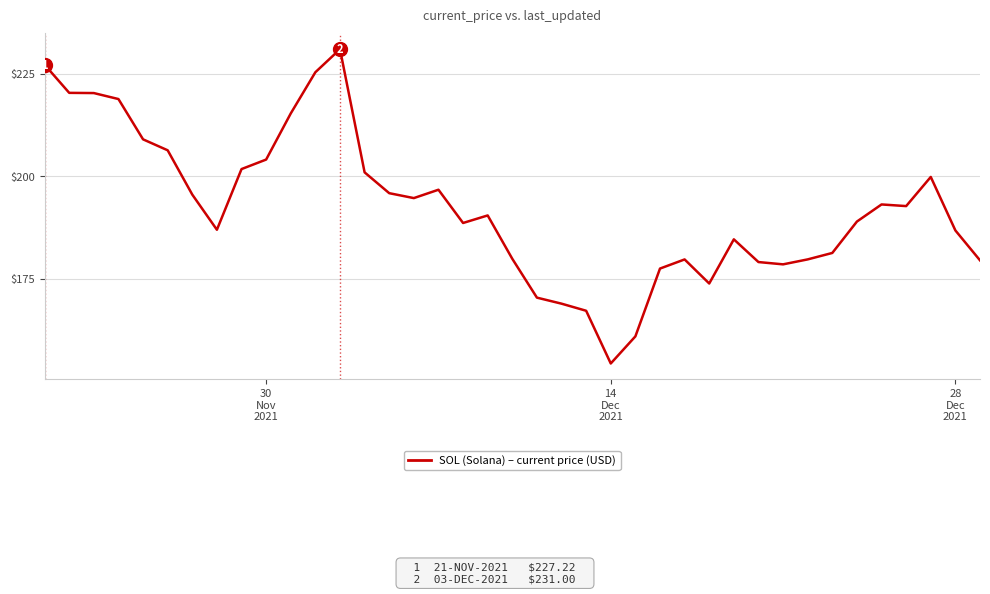

What is the difference between the second highest and minimum values?

72.9